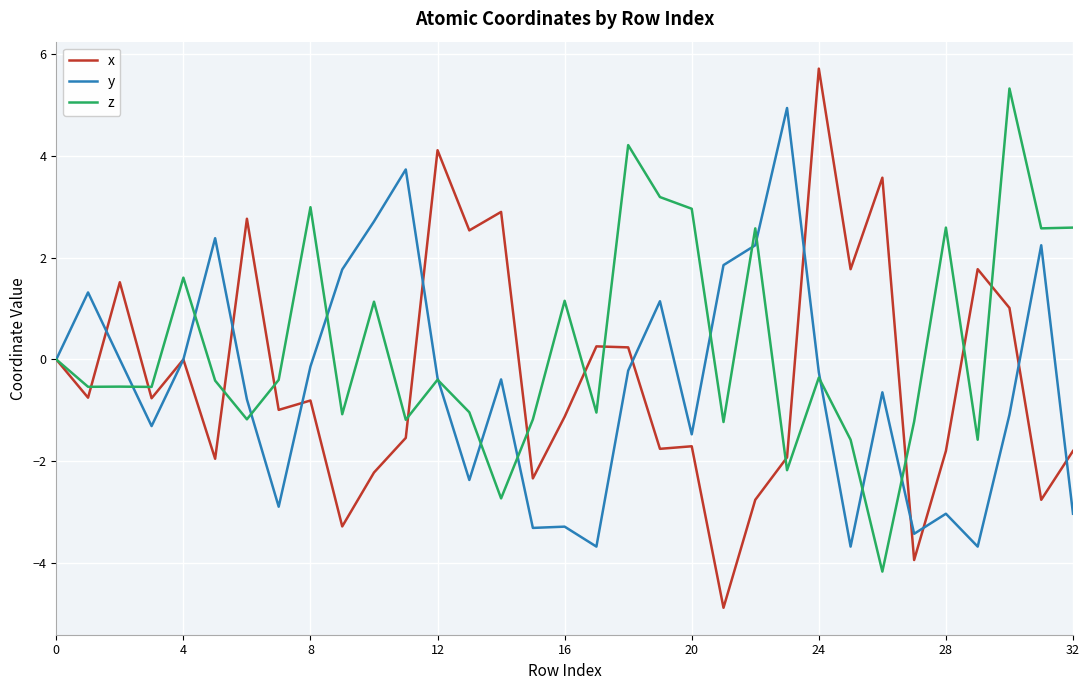

Which series has the largest total across all categories?

z